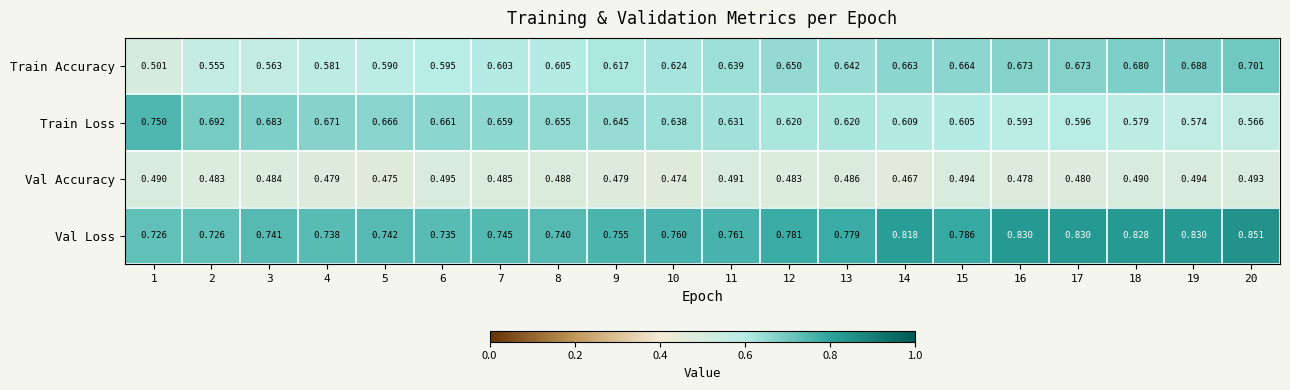

List the series in order of their peak value, lowest first.

Val Accuracy, Train Accuracy, Train Loss, Val Loss